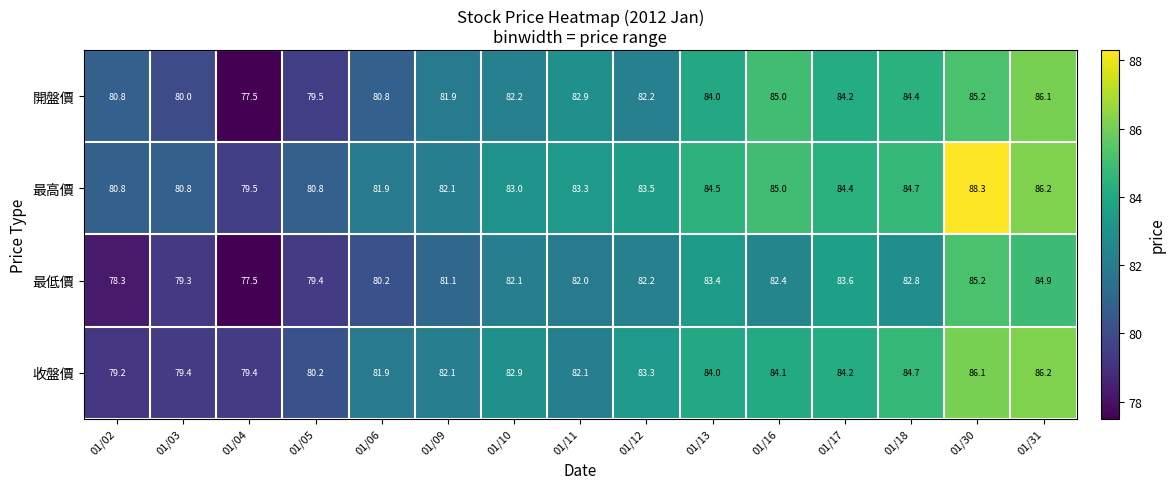

List the series in order of their peak value, lowest first.

最低價, 開盤價, 收盤價, 最高價